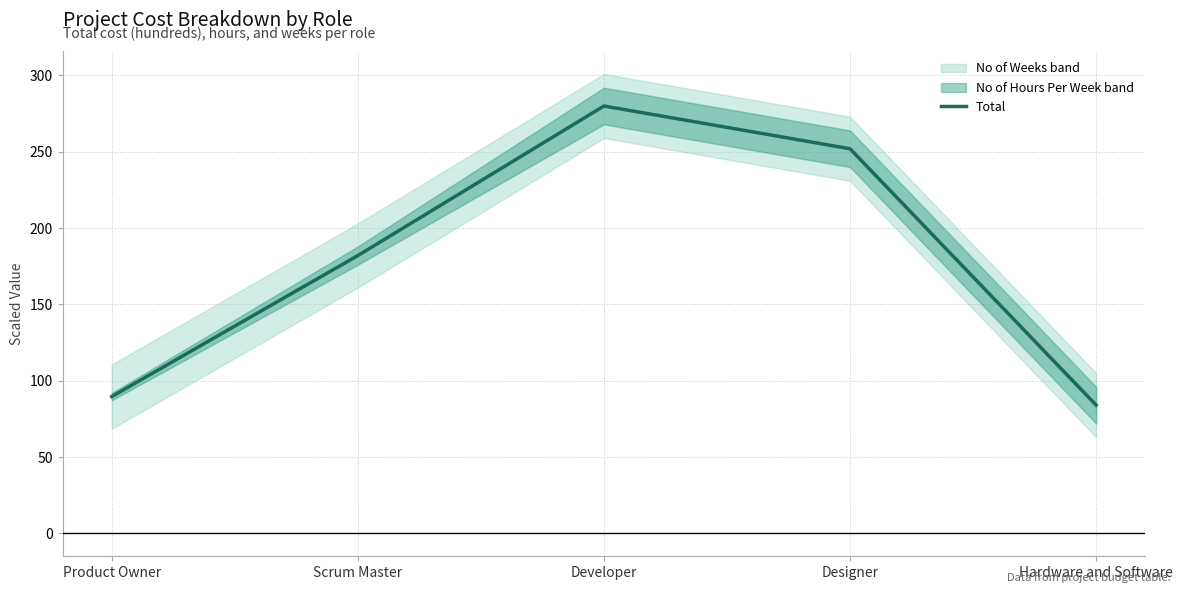

Where does the data first go above 182?

Developer